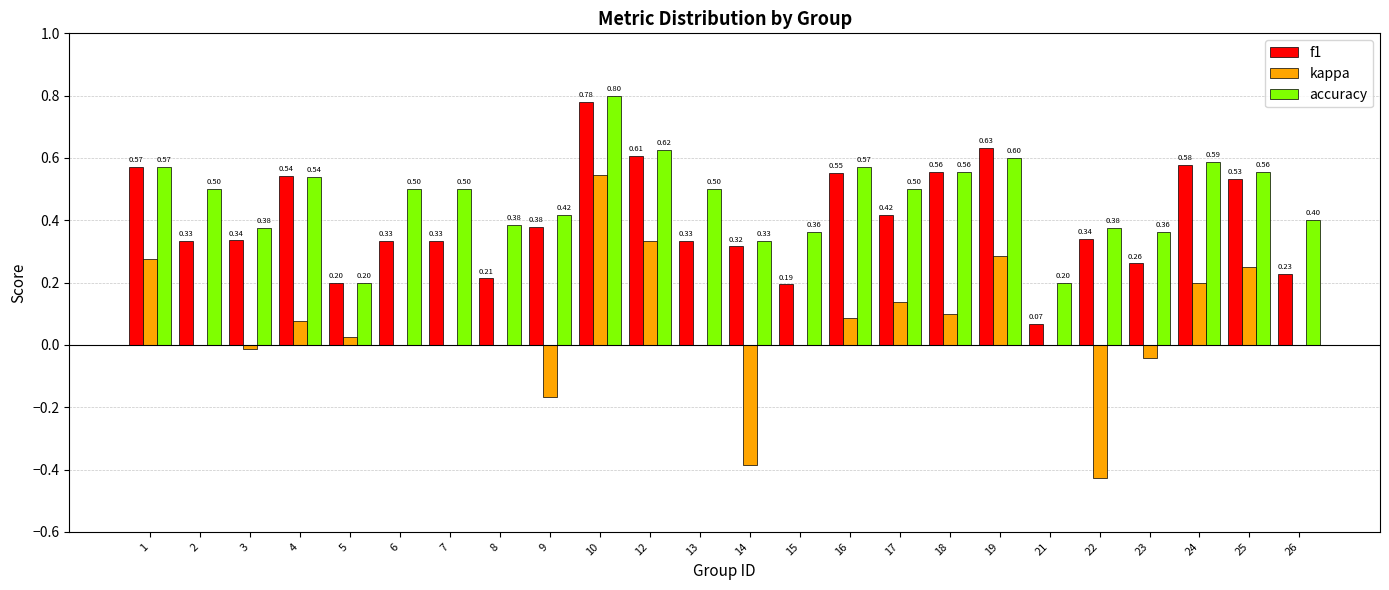

Between 3 and 15, which series saw the biggest shift?

f1